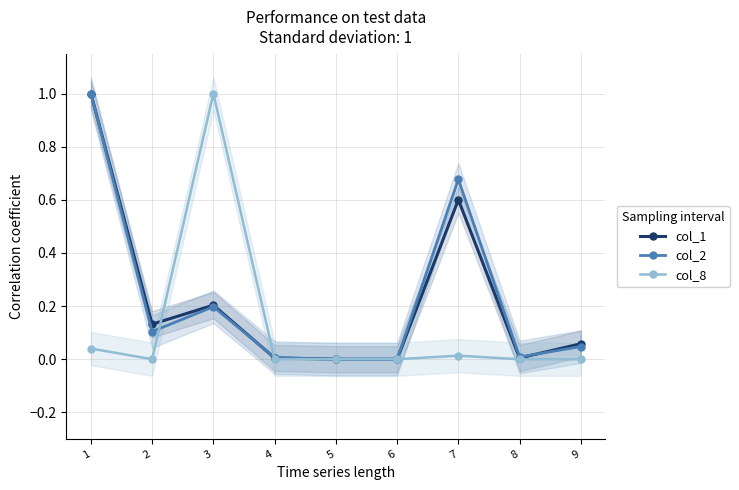

The value of col_8 at 3 is 1.0. True or false?

True